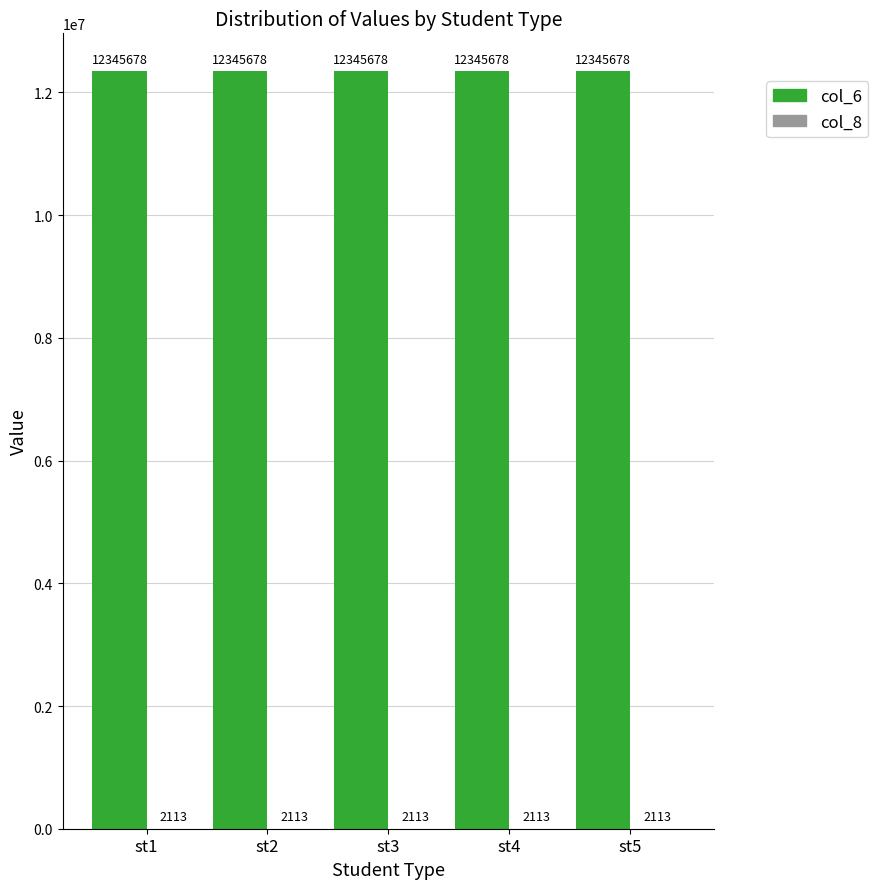

The value of col_6 at st2 is 12345678. True or false?

True